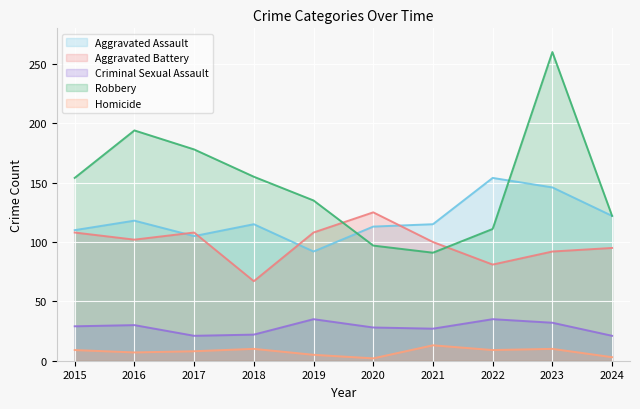

True or false: Robbery and Criminal Sexual Assault cross at least once.

False